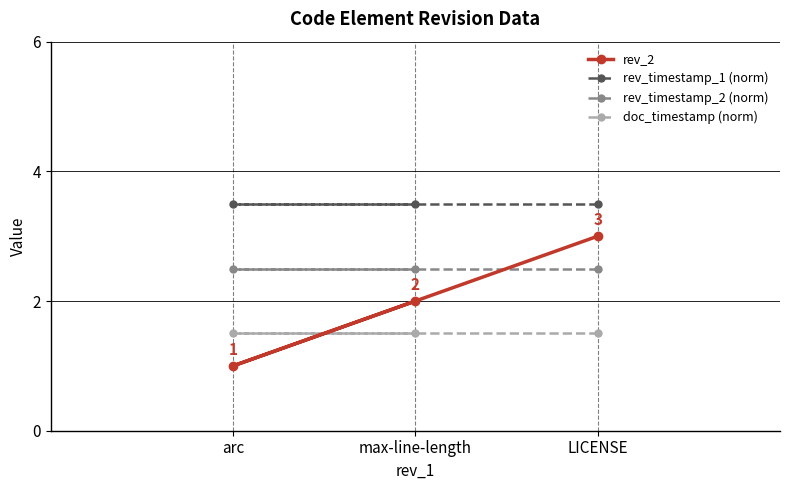

List the series in order of their overall mean, highest first.

rev_timestamp_1 (norm), rev_timestamp_2 (norm), rev_2, doc_timestamp (norm)